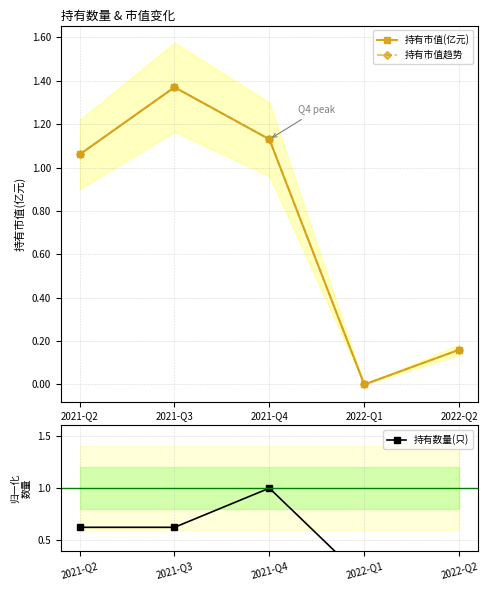

Rank the series by their maximum value, from lowest to highest.

持有数量(只), 持有市值(亿元), 持有市值趋势